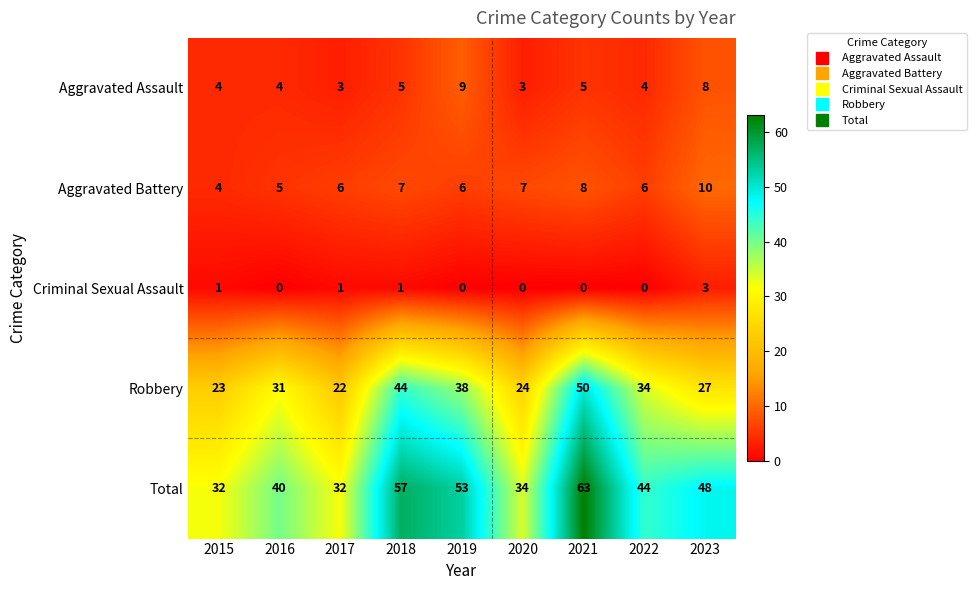

List the series in order of their peak value, highest first.

Total, Robbery, Aggravated Battery, Aggravated Assault, Criminal Sexual Assault